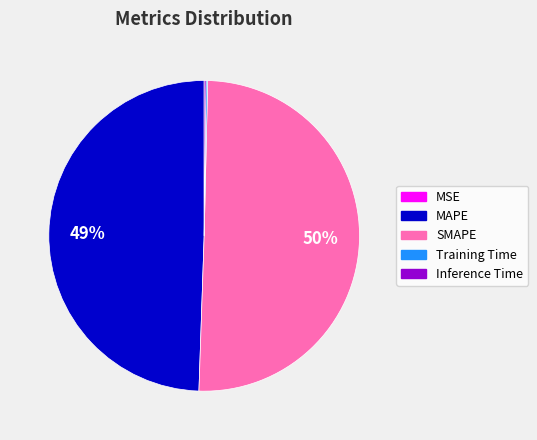

To the nearest percent, what is the average slice percentage?

20%